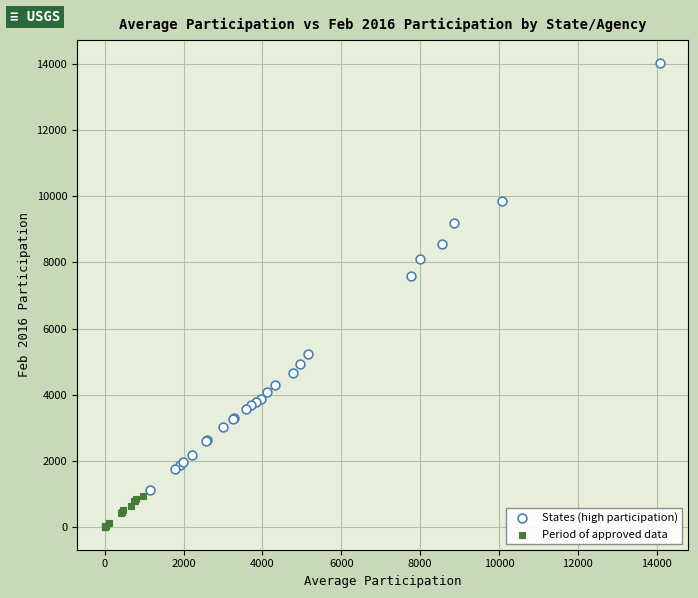

What are all the series names shown in the legend?

States (high participation), Period of approved data